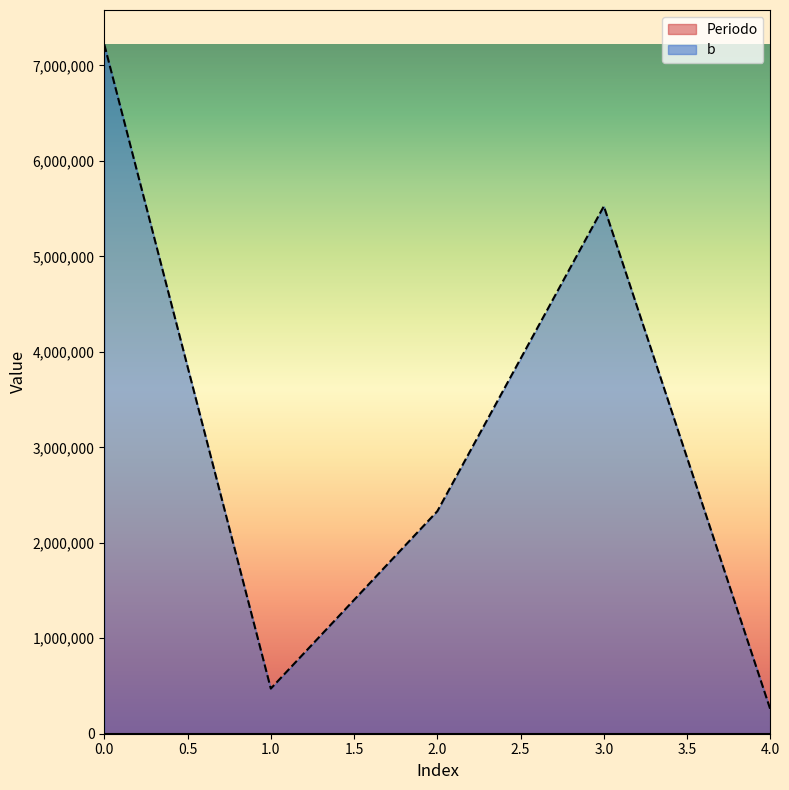

Is it true that Periodo equals 423.0 at 0?

False